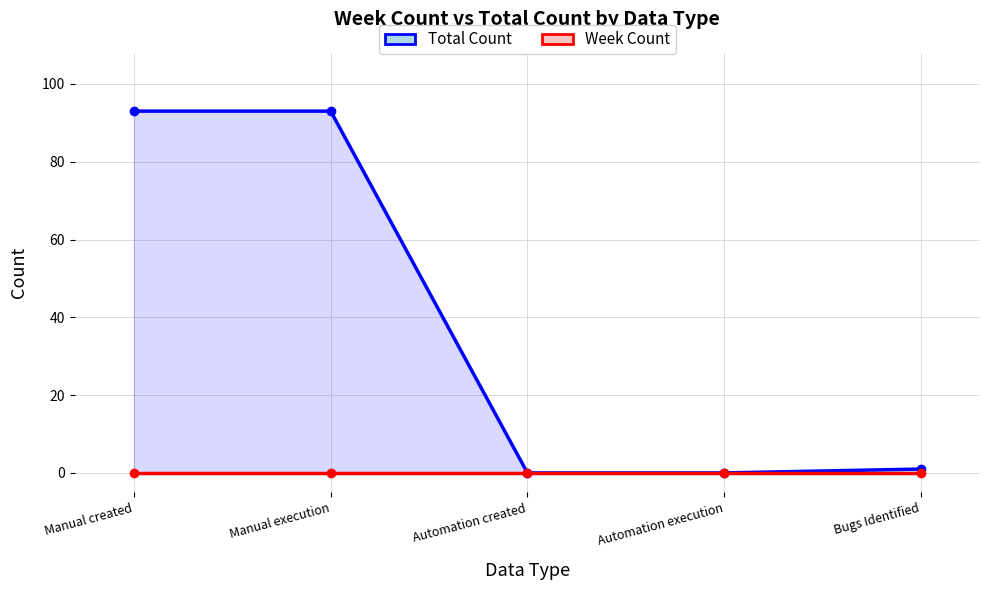

At how many categories does at least one series exceed 24?

2